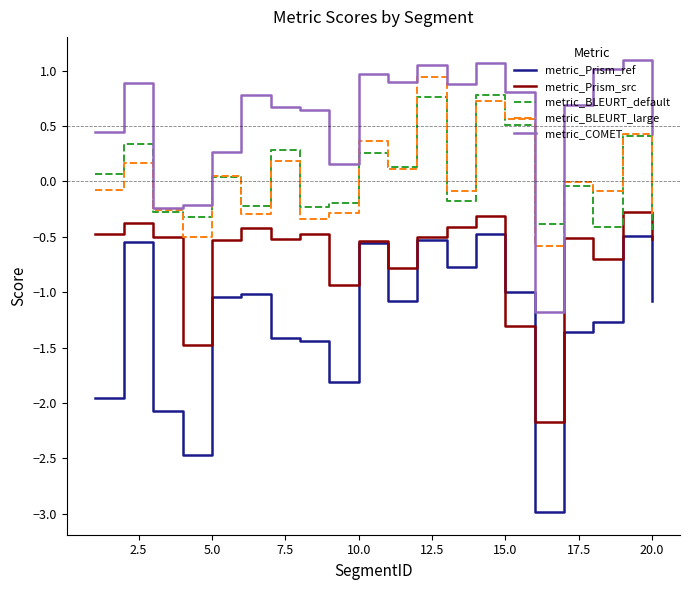

What is the sum of all metric_BLEURT_large values?

0.7